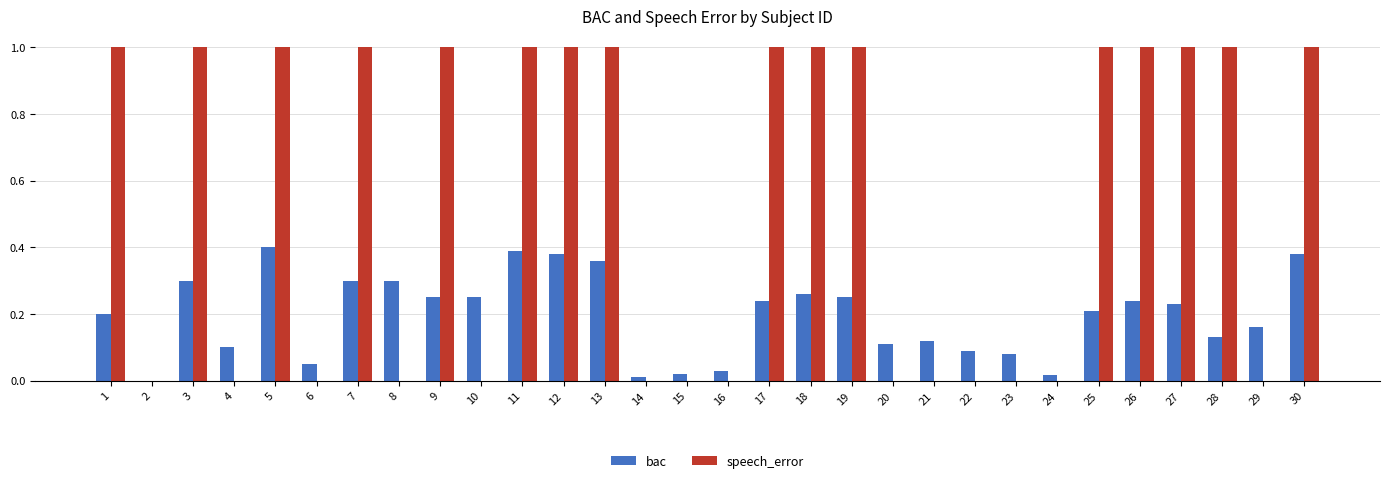

Between 21 and 30, which series saw the biggest shift?

speech_error